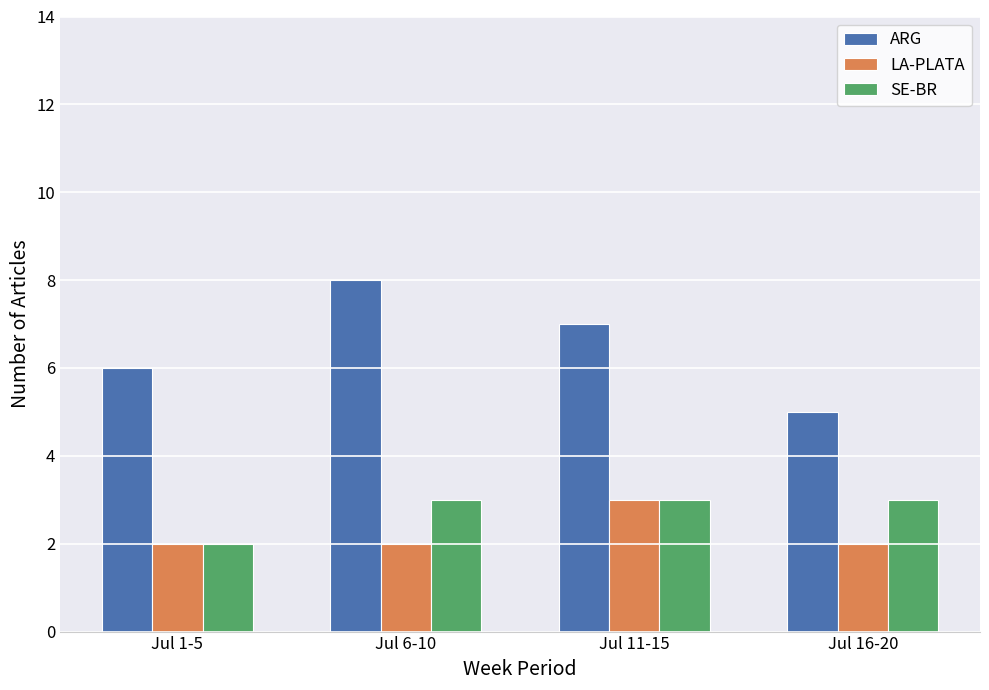

What is the spread (max minus min) of values at Jul 11-15?

4